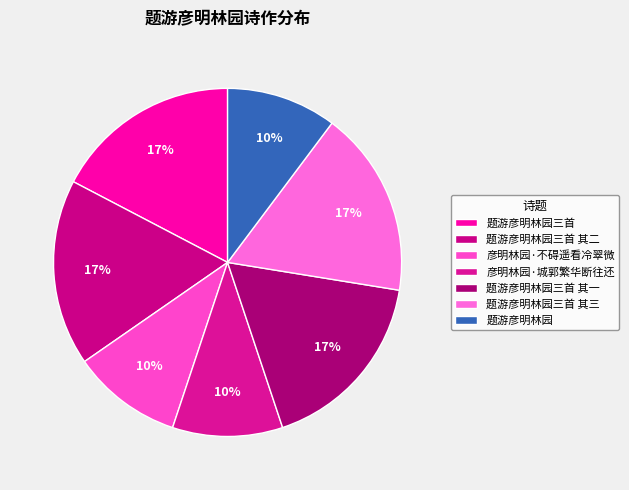

To the nearest percent, what is the combined percentage of 彦明林园·不碍遥看冷翠微 and 题游彦明林园三首?

28%